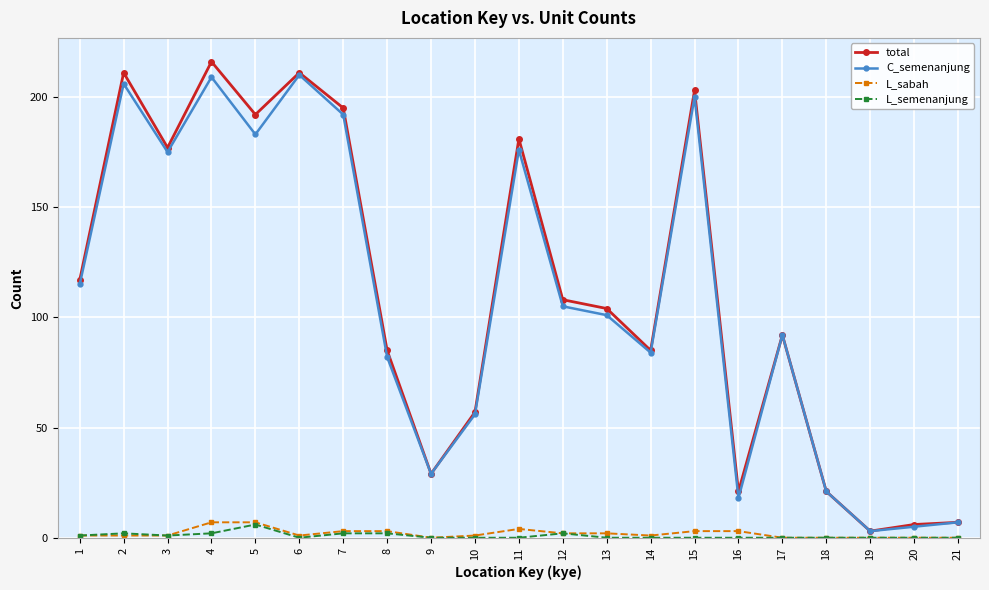

What is the greatest value displayed?

216